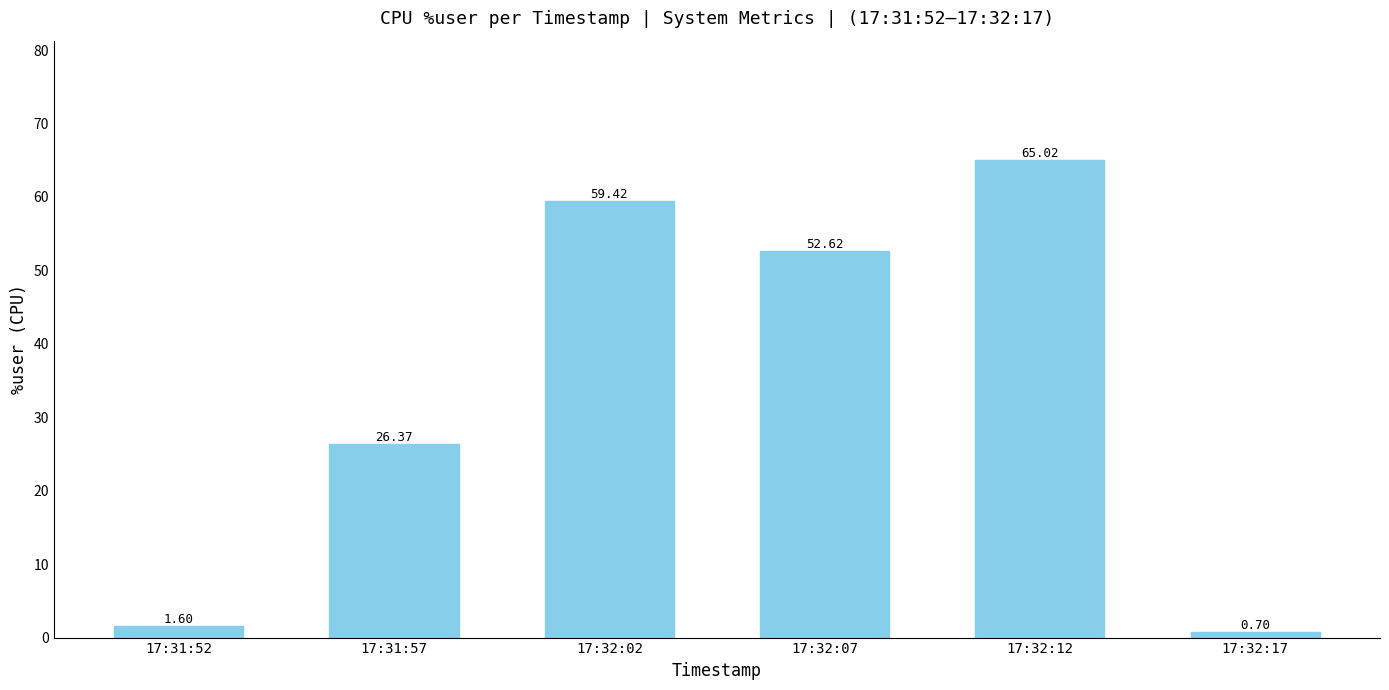

What is the maximum value shown in the chart?

65.0